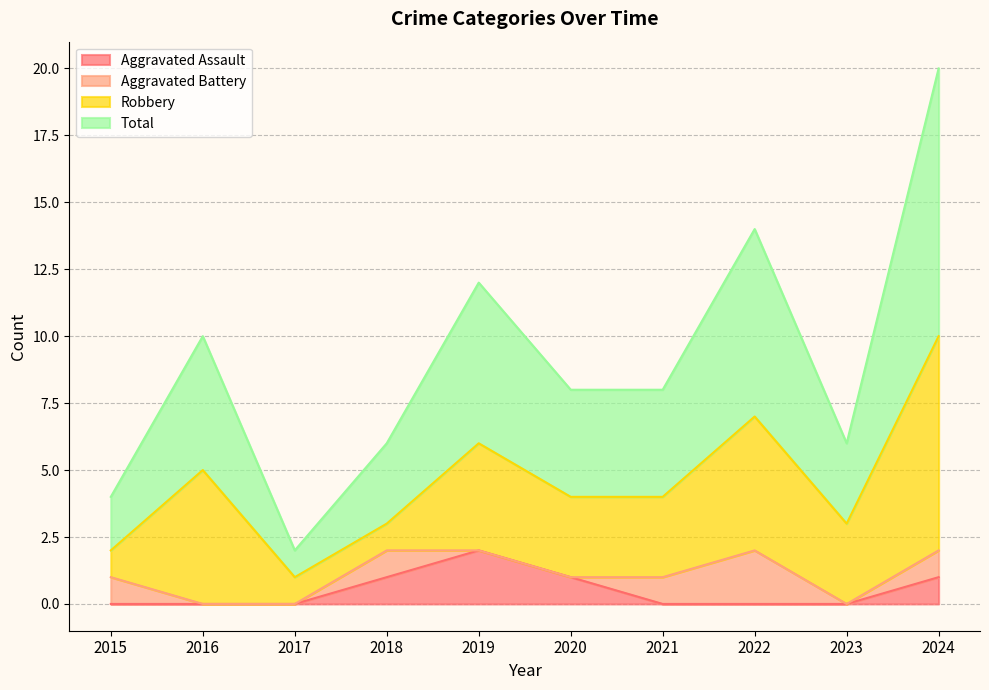

How many Aggravated Assault values are between 0 and 1?

9